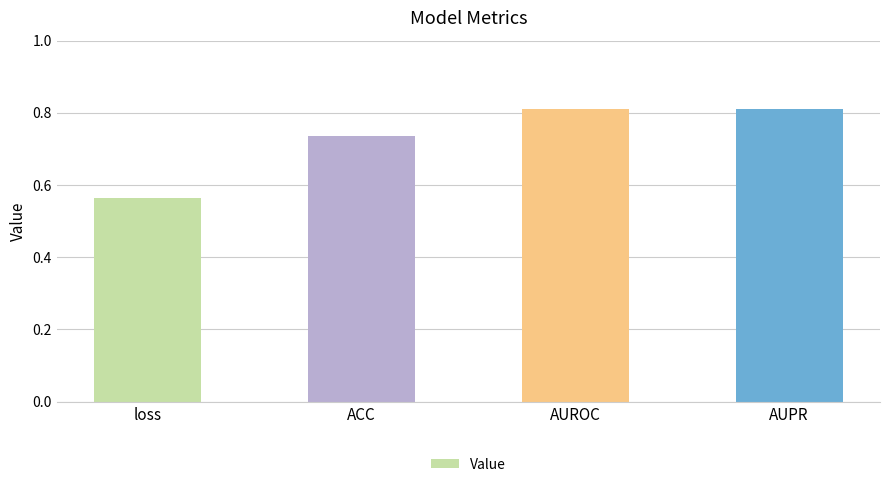

What is the sum of all values?

2.9